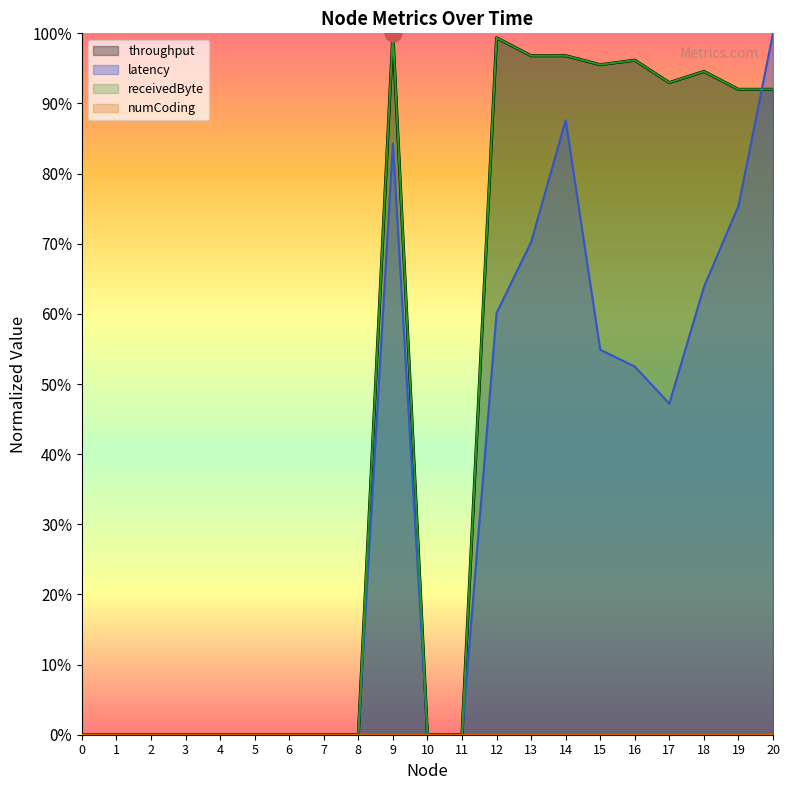

How many lines are shown in the chart?

4